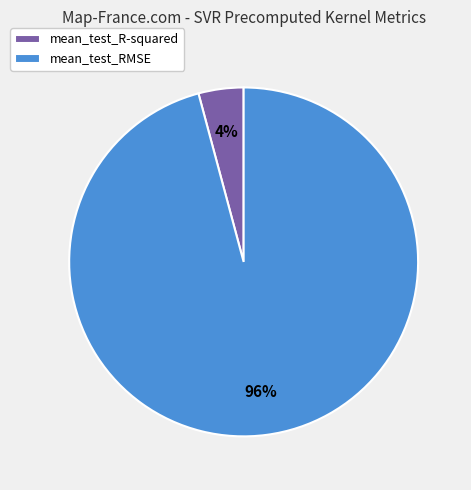

To the nearest percent, what percentage of the pie is mean_test_RMSE?

96%